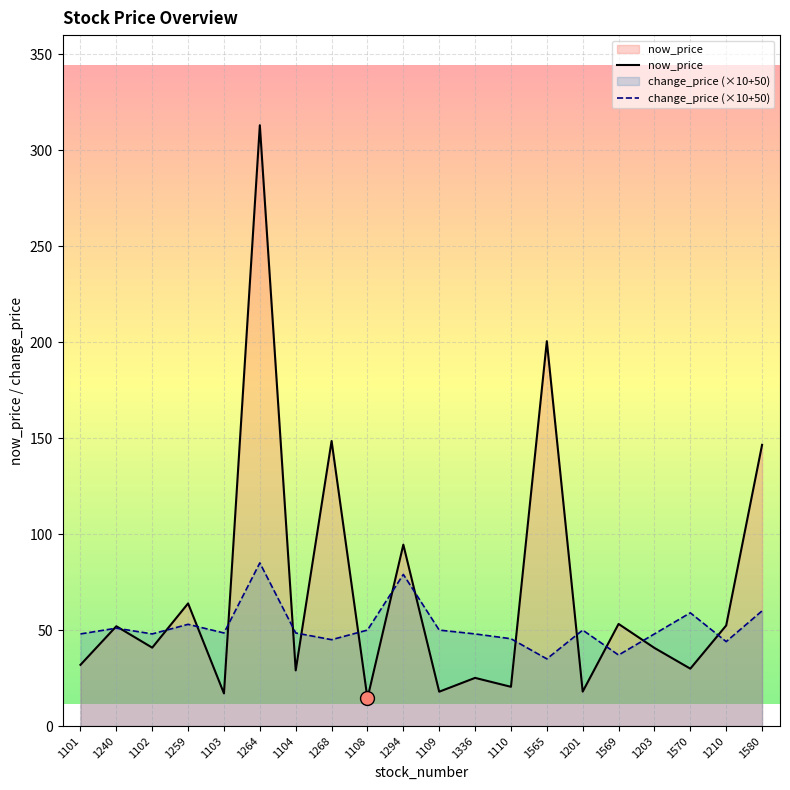

Which series has the largest range (max minus min)?

now_price